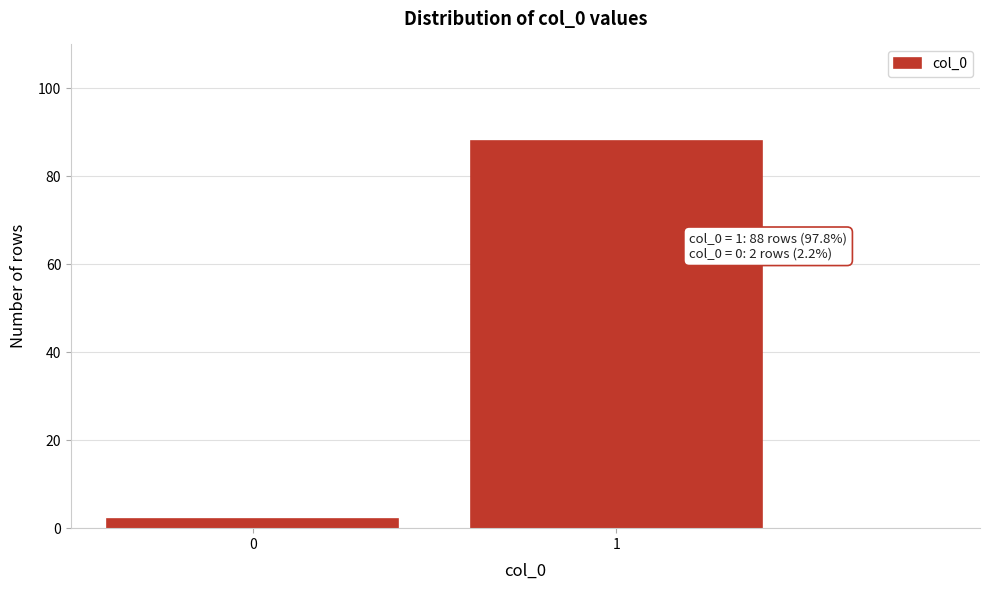

Reading left to right, extract all data points from this chart.

0=2	1=88